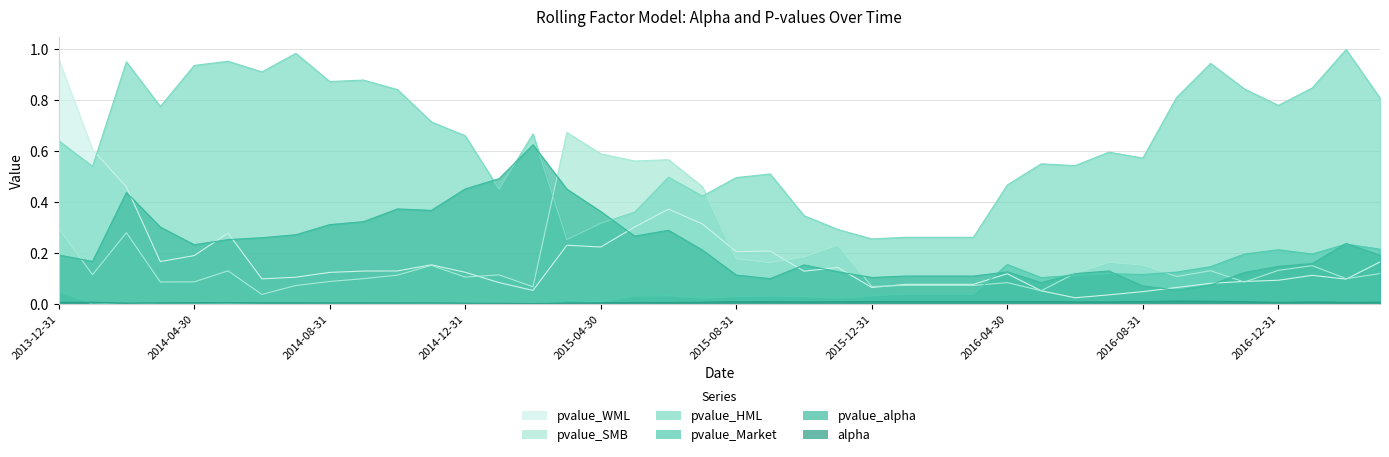

What is the sum of all pvalue_WML values?

7.1